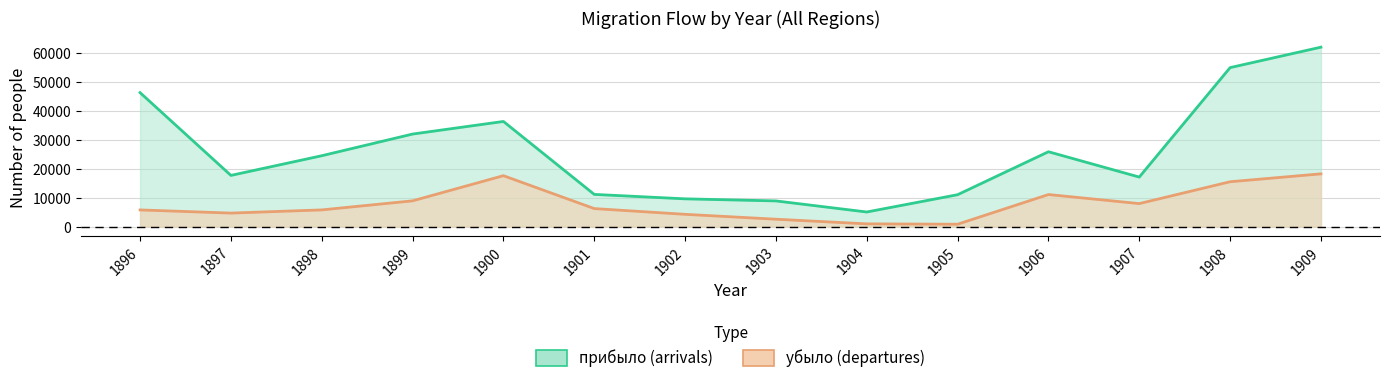

Is it true that убыло equals 4302 at 1902?

True